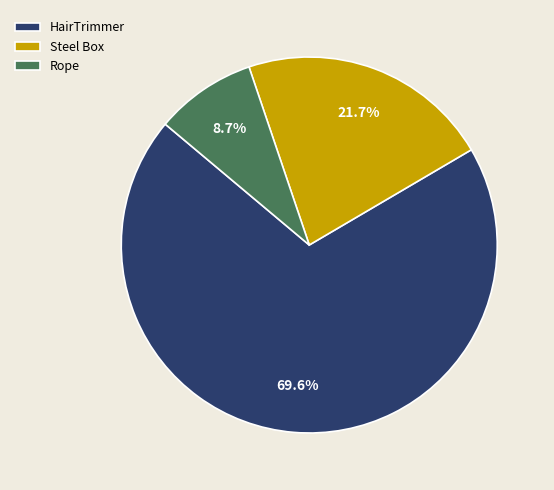

Which category has the biggest portion of the pie?

HairTrimmer